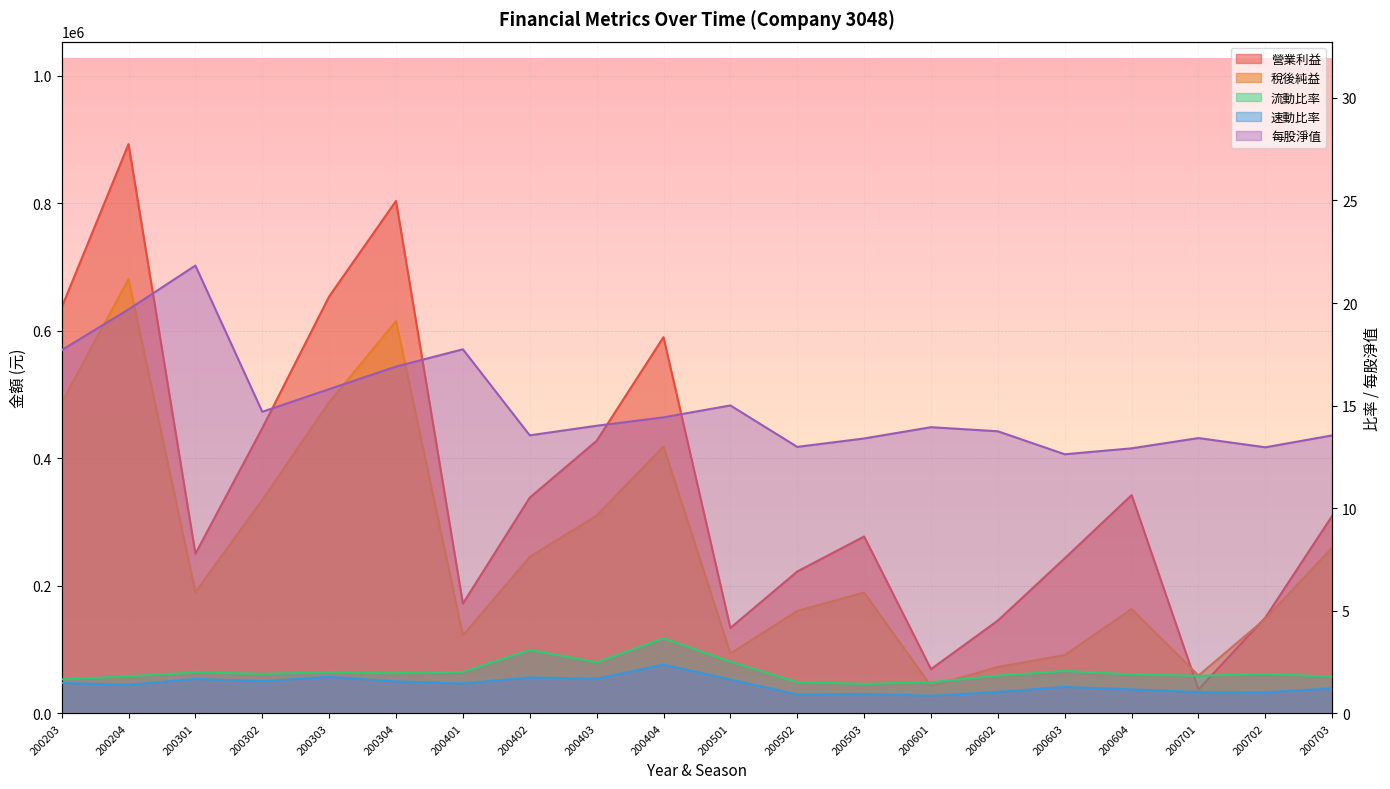

What is the total value across all series at 200702?

298719.9